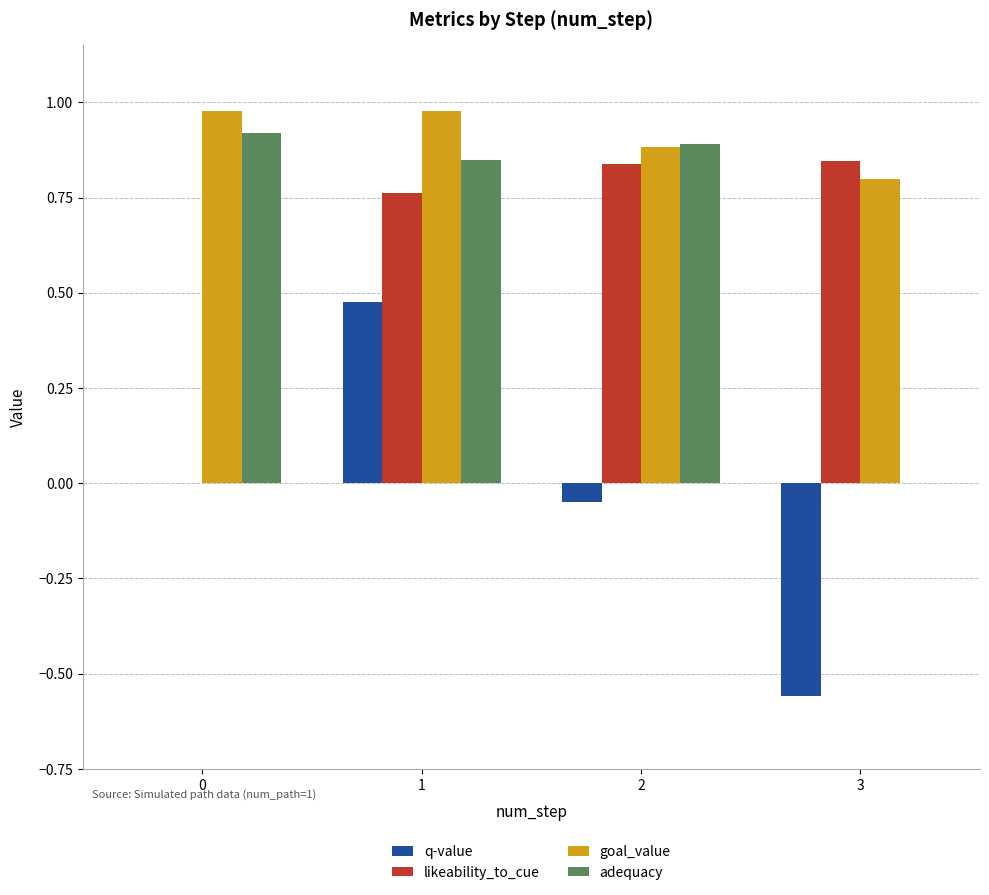

How many data points does each series have?

4